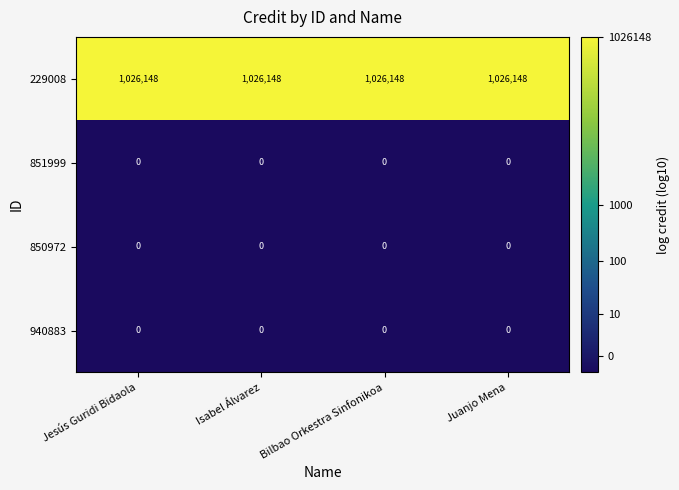

Which series has the largest total across all categories?

229008